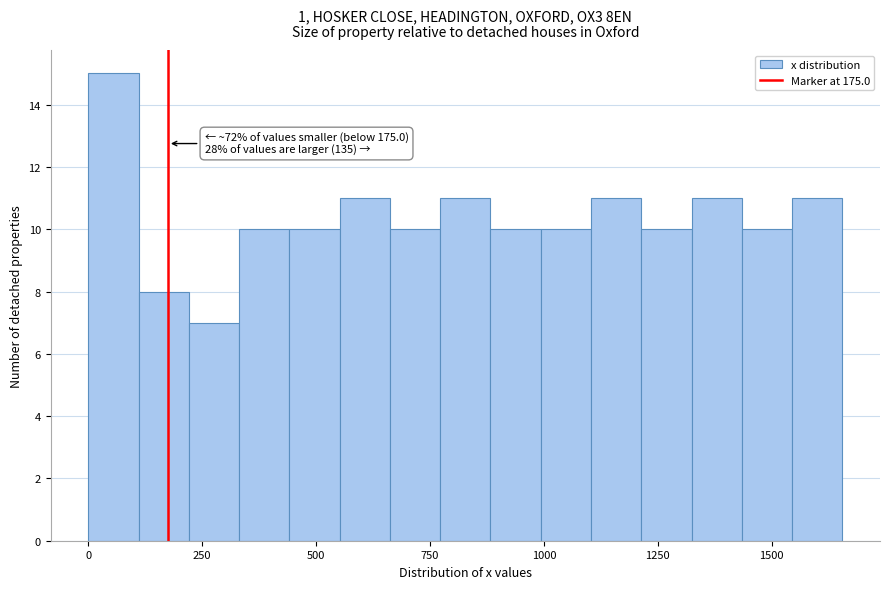

Around what value on the x-axis is the tallest bar? Give the approximate position of its centre, as read against the axis.

50